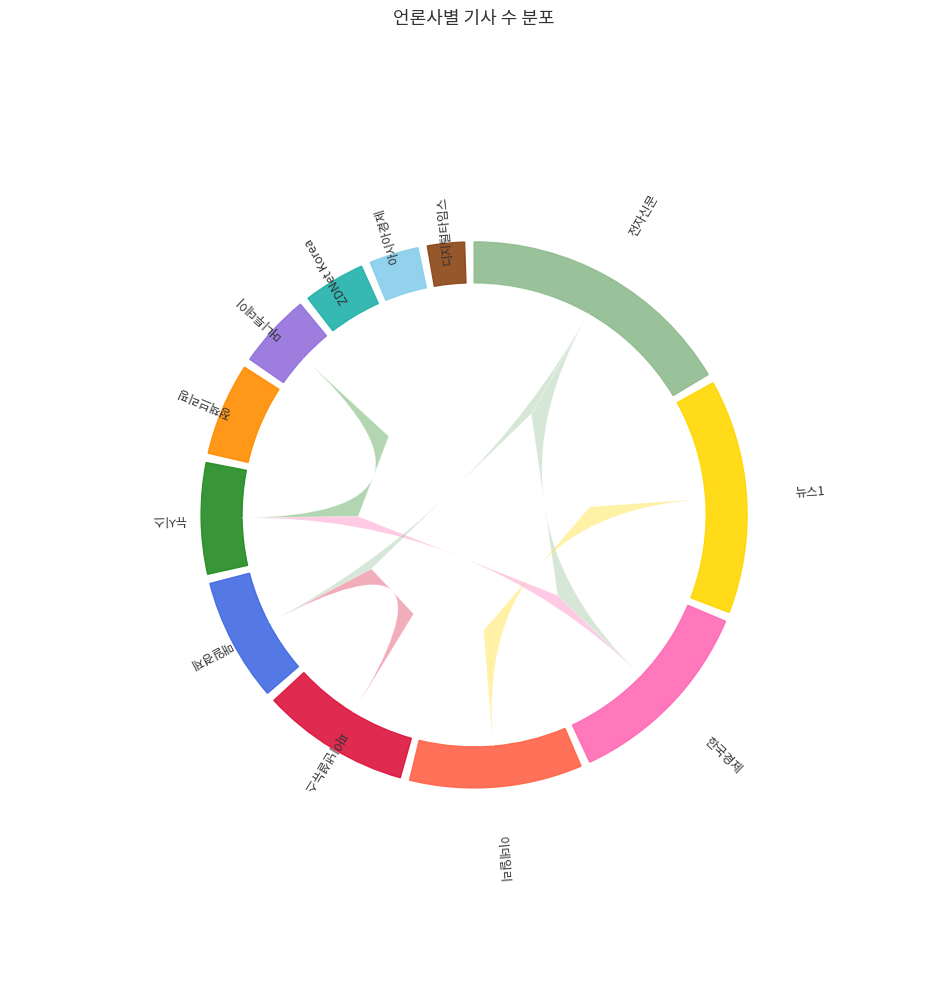

What is the change in value from 파이낸셜뉴스 to 머니투데이?

-12